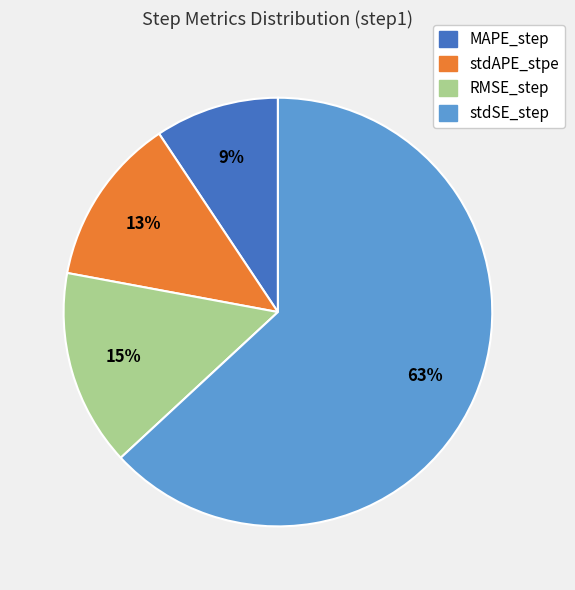

Count the number of slices in the pie.

4